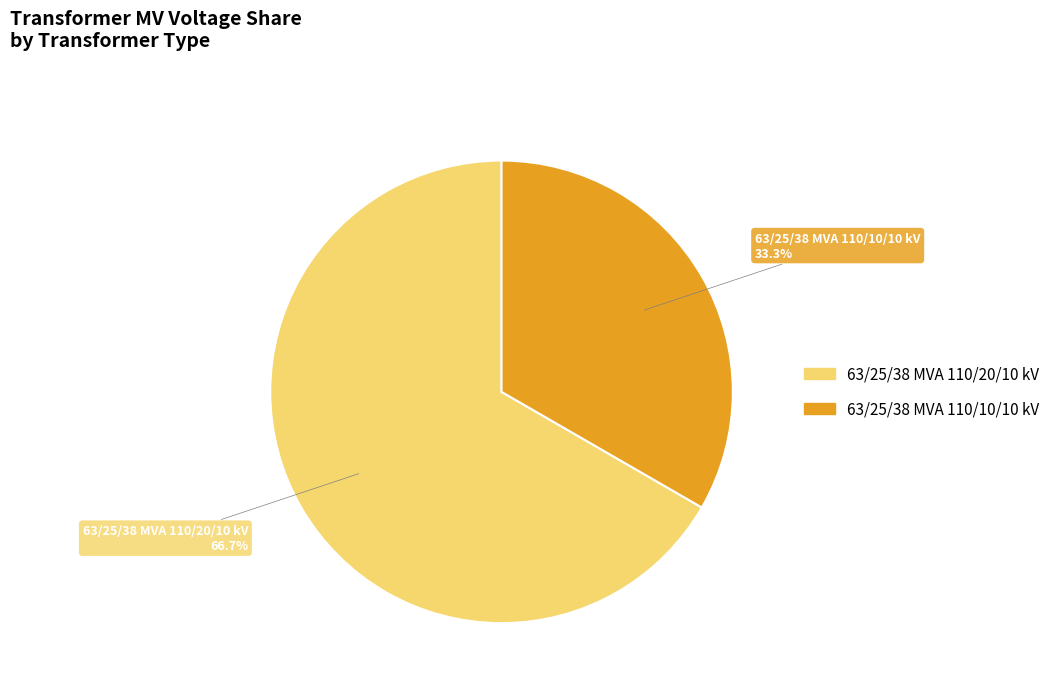

Which category has the smallest portion of the pie?

63/25/38 MVA 110/10/10 kV